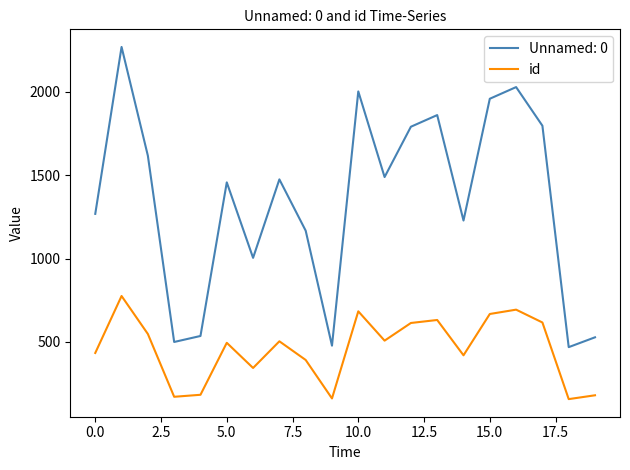

List the series in order of their overall mean, highest first.

Unnamed: 0, id